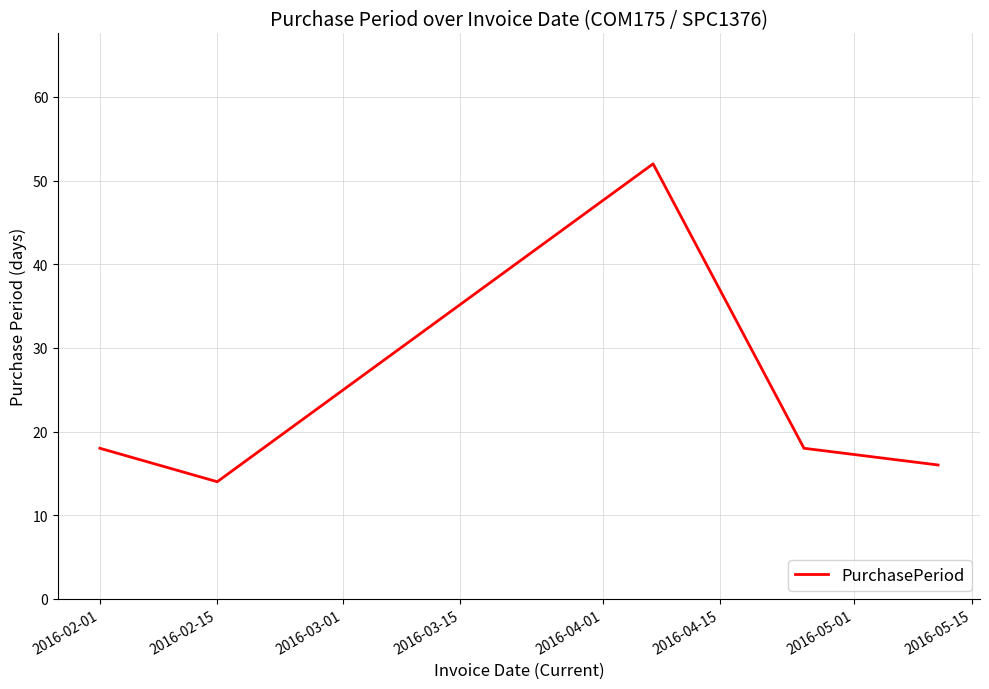

What is the sum of all values?

118